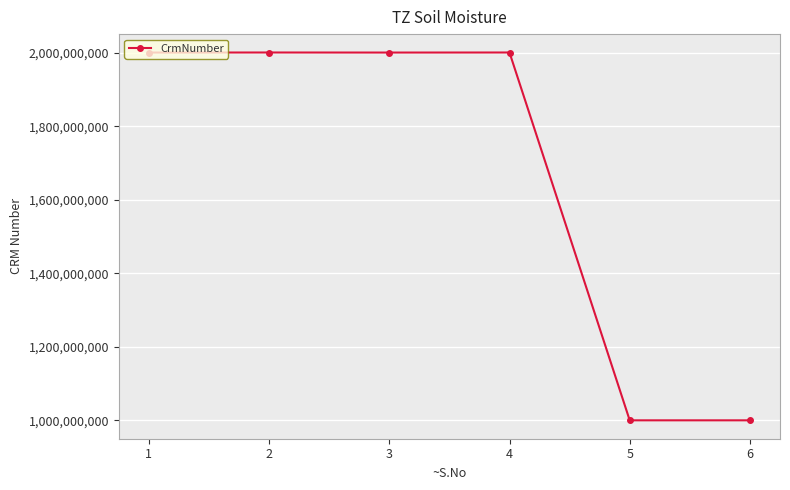

What value does the data have at 5, to the nearest 10?

1000084150